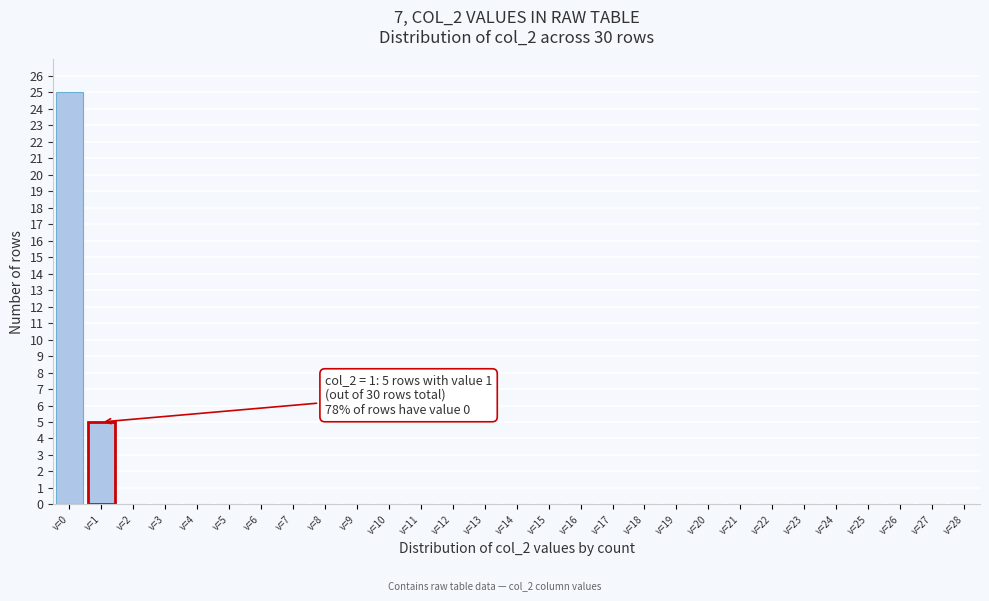

Reading left to right, what are all the values shown in this chart?

v=0=25	v=1=5	v=2=0	v=3=0	v=4=0	v=5=0	v=6=0	v=7=0	v=8=0	v=9=0	v=10=0	v=11=0	v=12=0	v=13=0	v=14=0	v=15=0	v=16=0	v=17=0	v=18=0	v=19=0	v=20=0	v=21=0	v=22=0	v=23=0	v=24=0	v=25=0	v=26=0	v=27=0	v=28=0